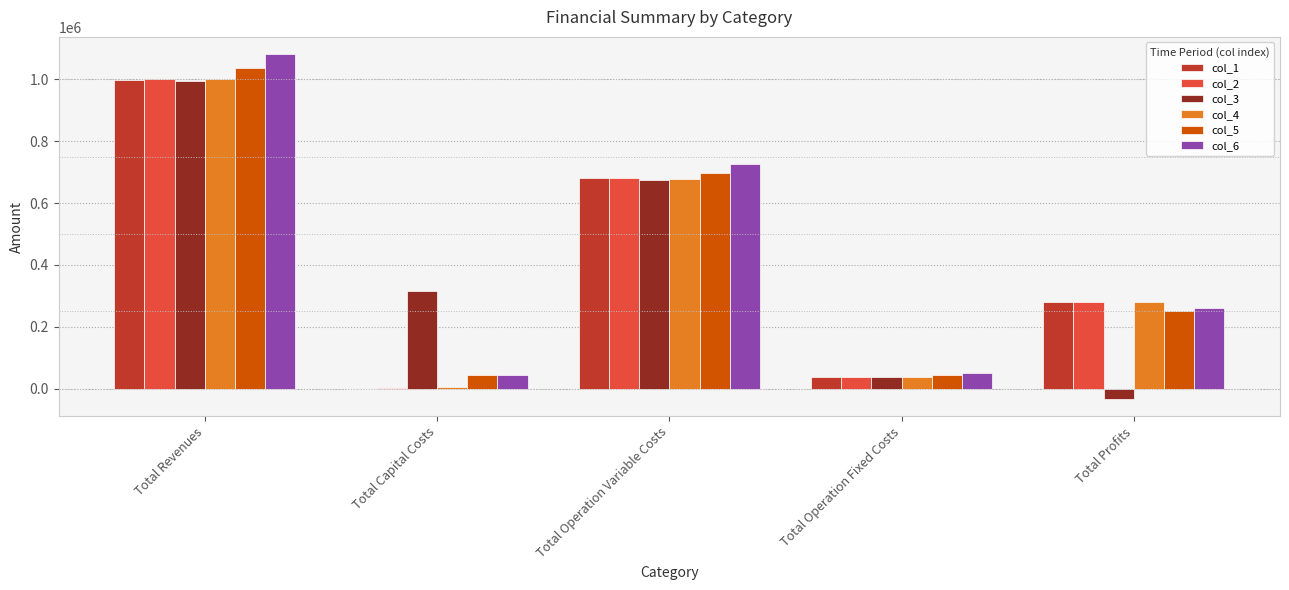

Between Total Operation Variable Costs and Total Operation Fixed Costs, which series saw the biggest shift?

col_6